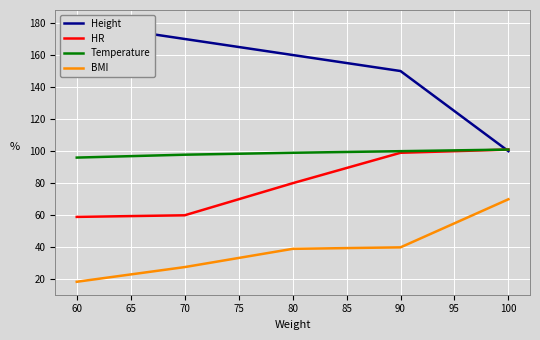

How many times do Temperature and Height cross each other?

1